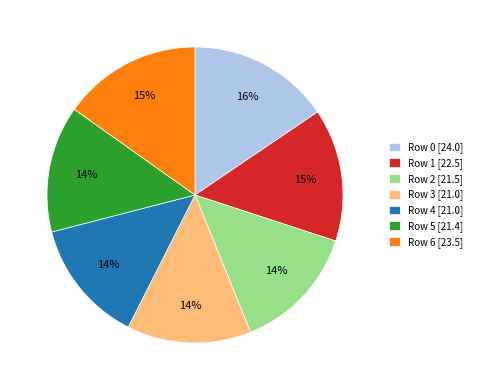

Count the number of slices in the pie.

7